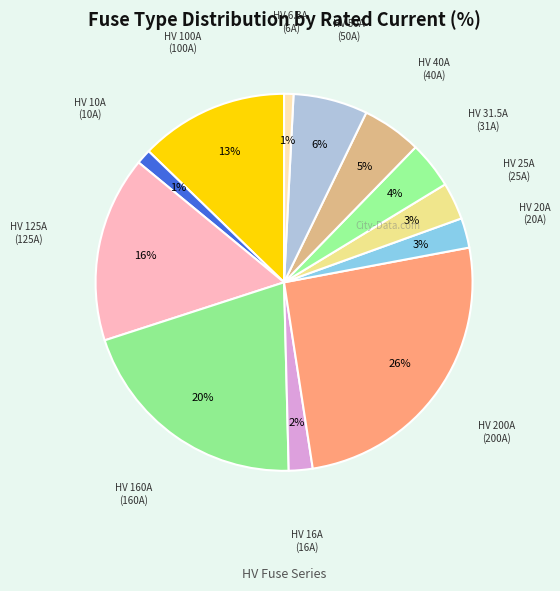

What is the smallest slice in the pie chart?

HV 6.3A